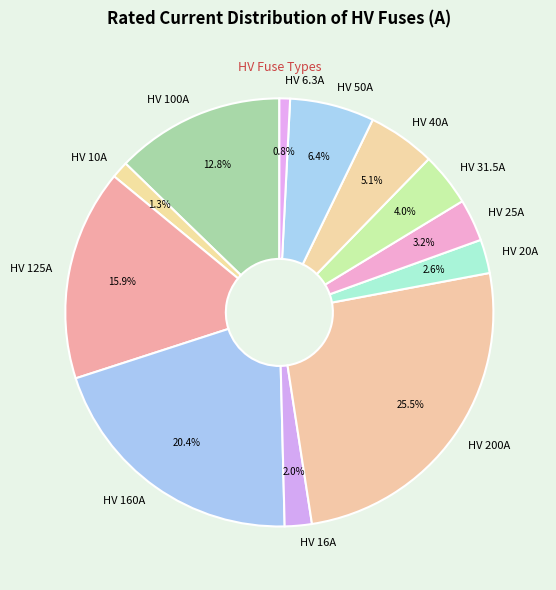

What is the largest slice in the pie chart?

HV 200A